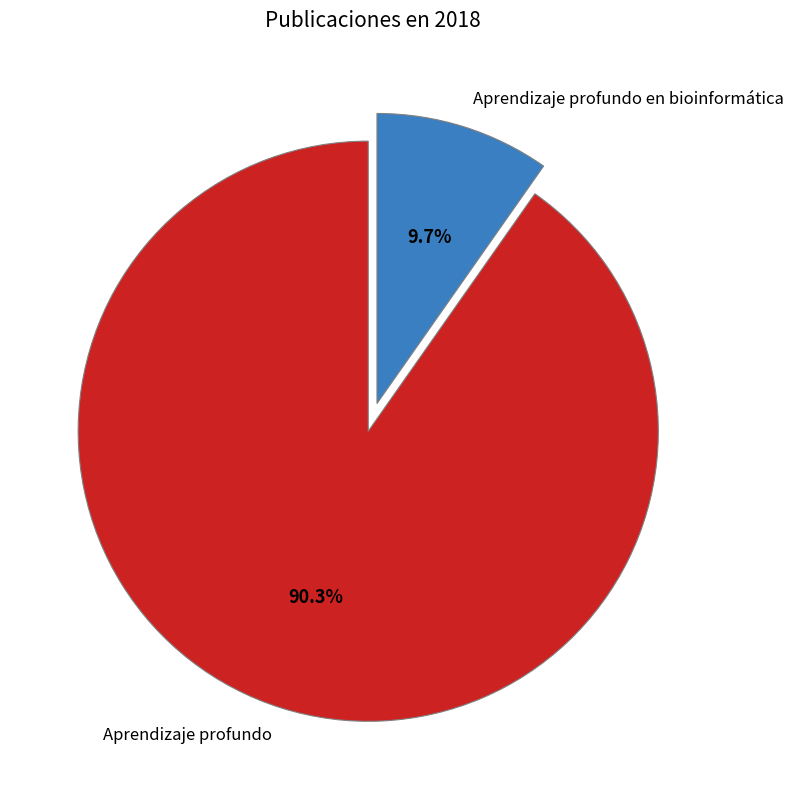

Count the number of slices in the pie.

2